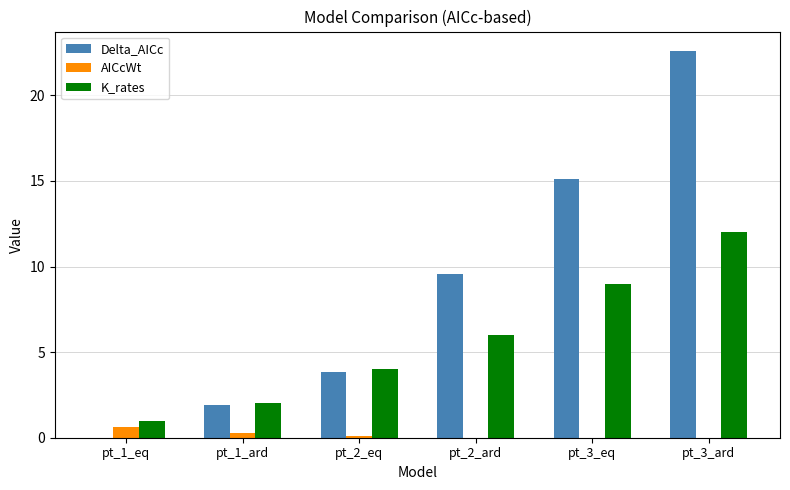

The value of K_rates at pt_3_eq is 9.0. True or false?

True